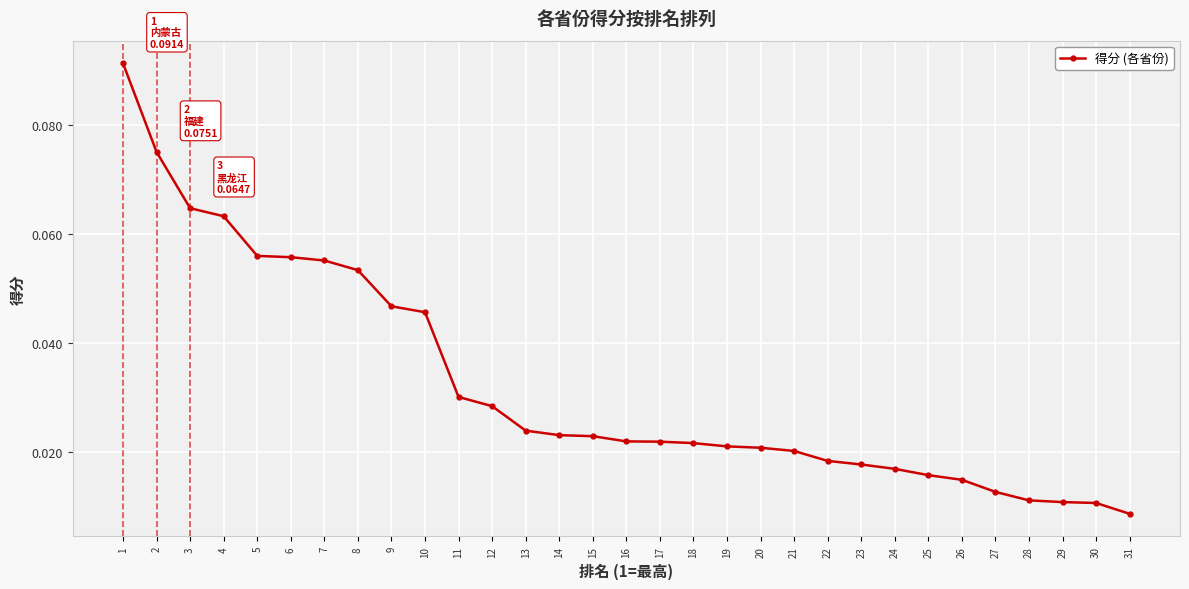

What is the sum of all values?

1.0